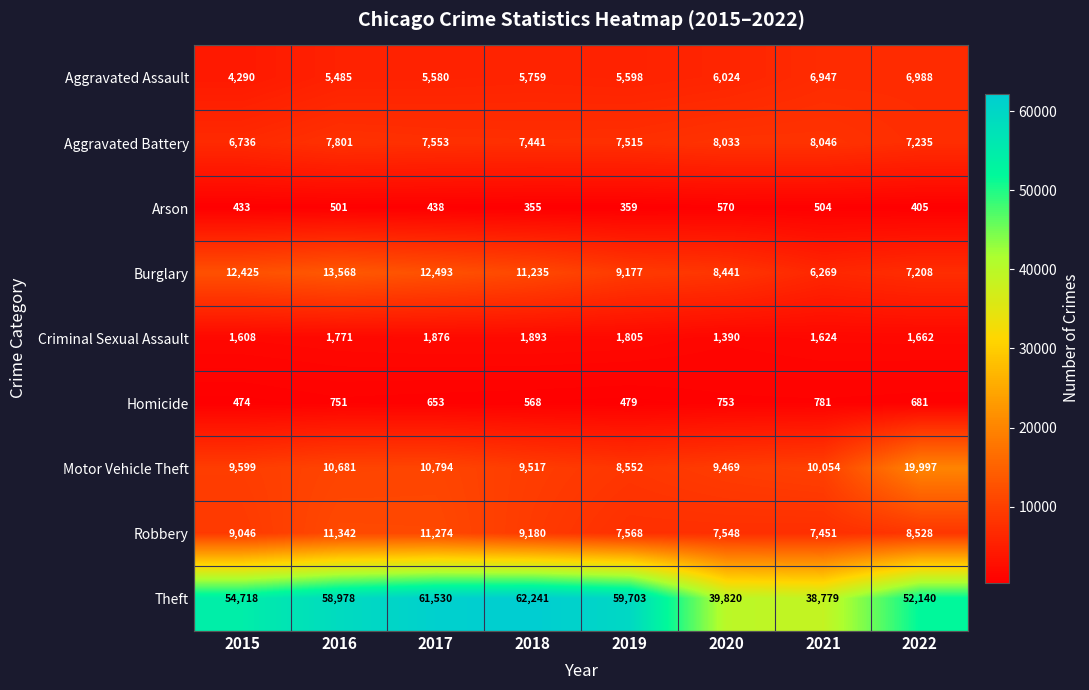

Which category has the highest value across all series?

2018